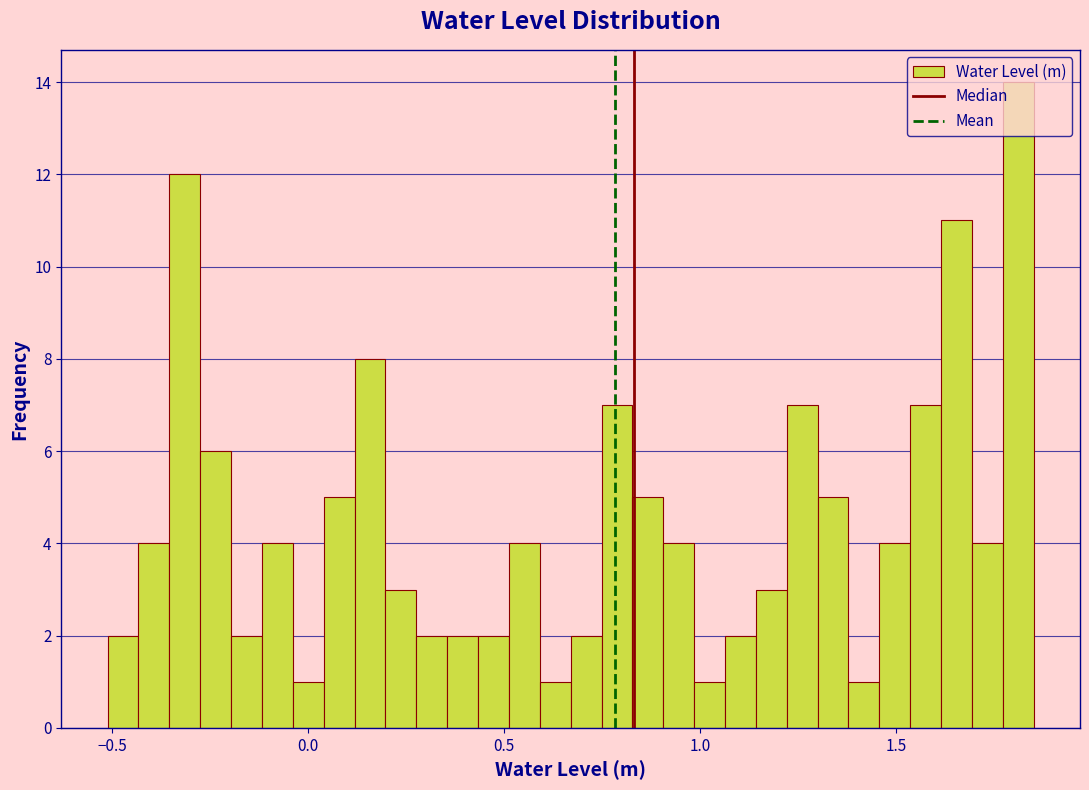

Around what value on the x-axis is the tallest bar? Give the approximate position of its centre, as read against the axis.

1.80